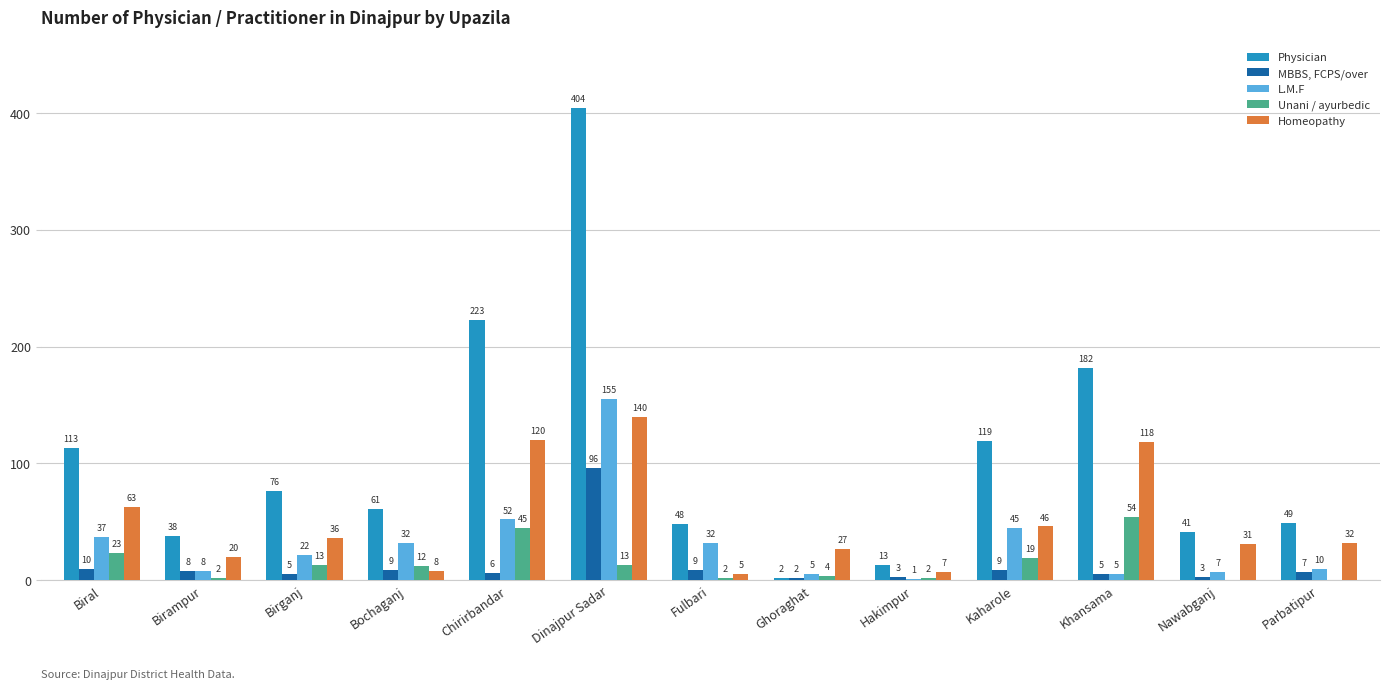

At which category is the sum across all series the highest?

Dinajpur Sadar